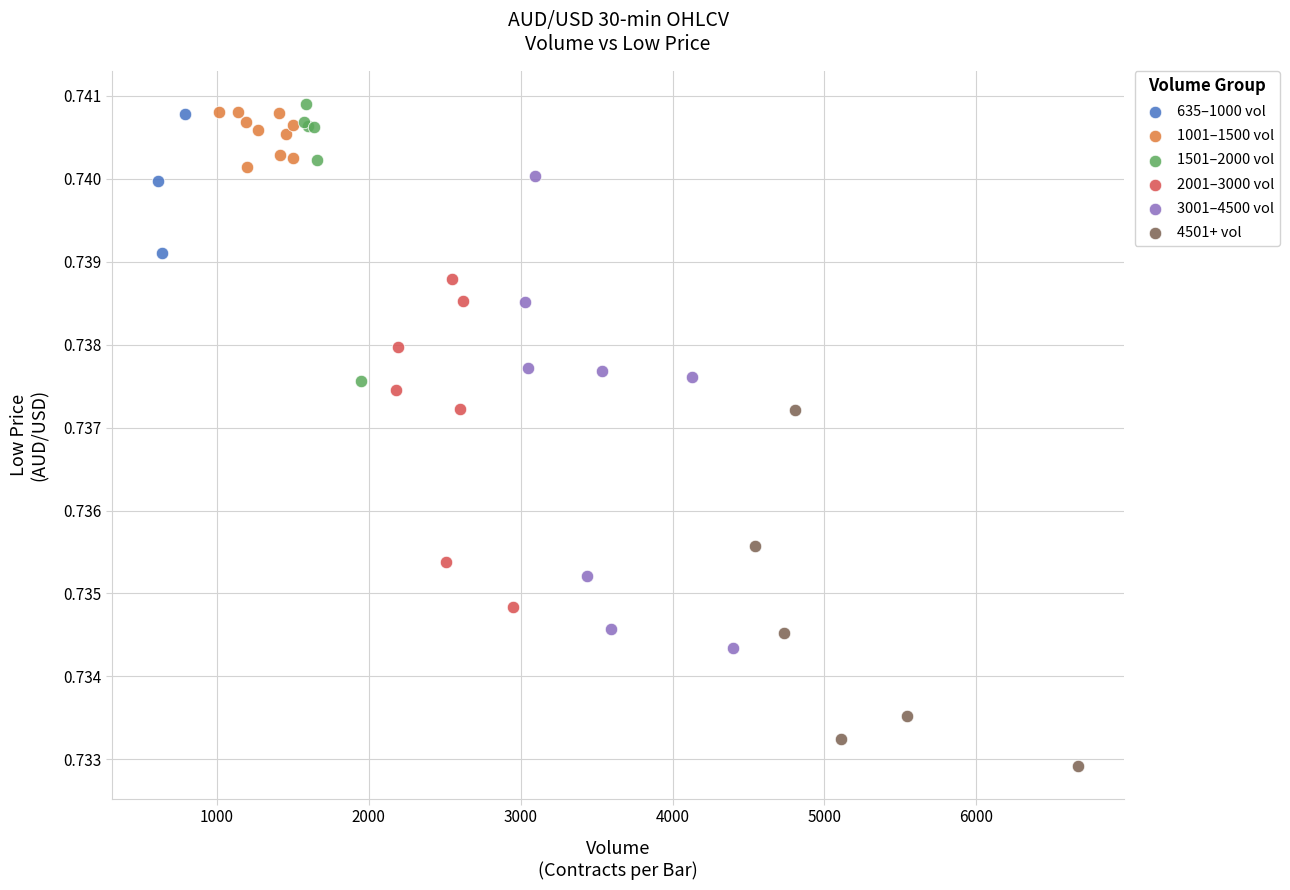

Which series contains the lowest Y value?

4501+ vol